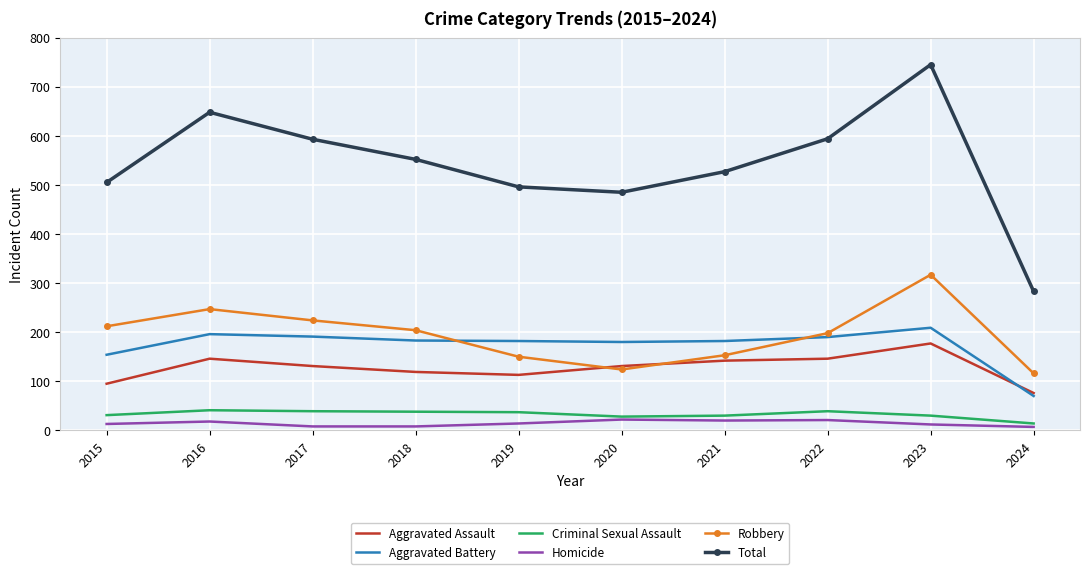

Rank the series by their maximum value, from highest to lowest.

Total, Robbery, Aggravated Battery, Aggravated Assault, Criminal Sexual Assault, Homicide